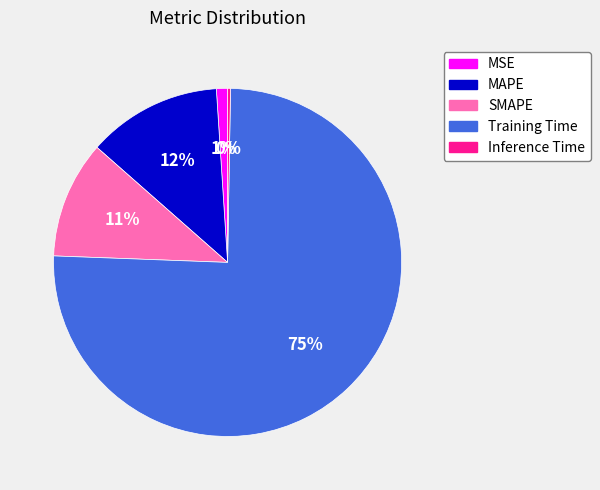

To the nearest percent, what is the average slice percentage?

20%